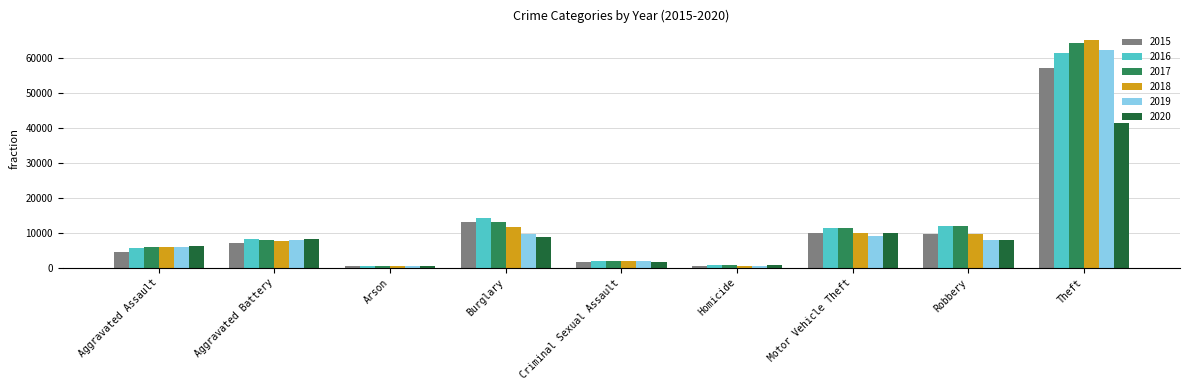

Is the value of 2015 at Arson greater than the value of 2018 at Robbery?

No